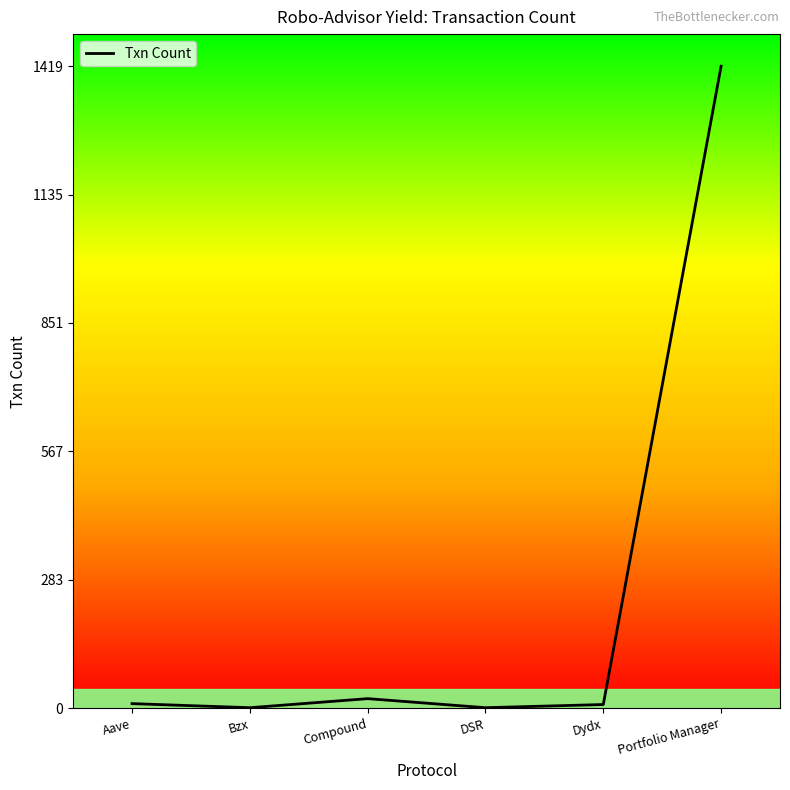

How many series are shown in this chart?

1